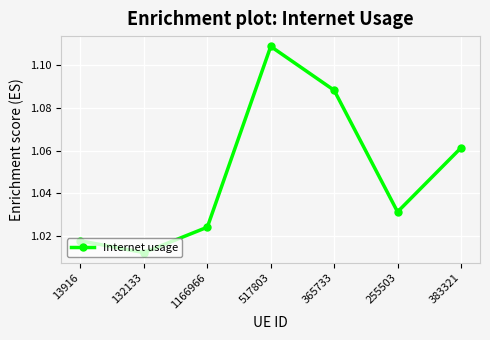

List the labels in order of value, smallest first.

132133, 13916, 1166966, 255503, 383321, 365733, 517803